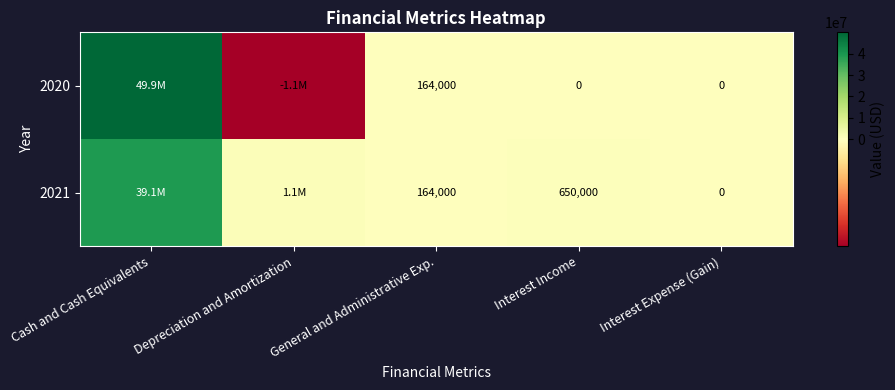

Is it true that 2021 equals 1001686 at Interest Income?

False